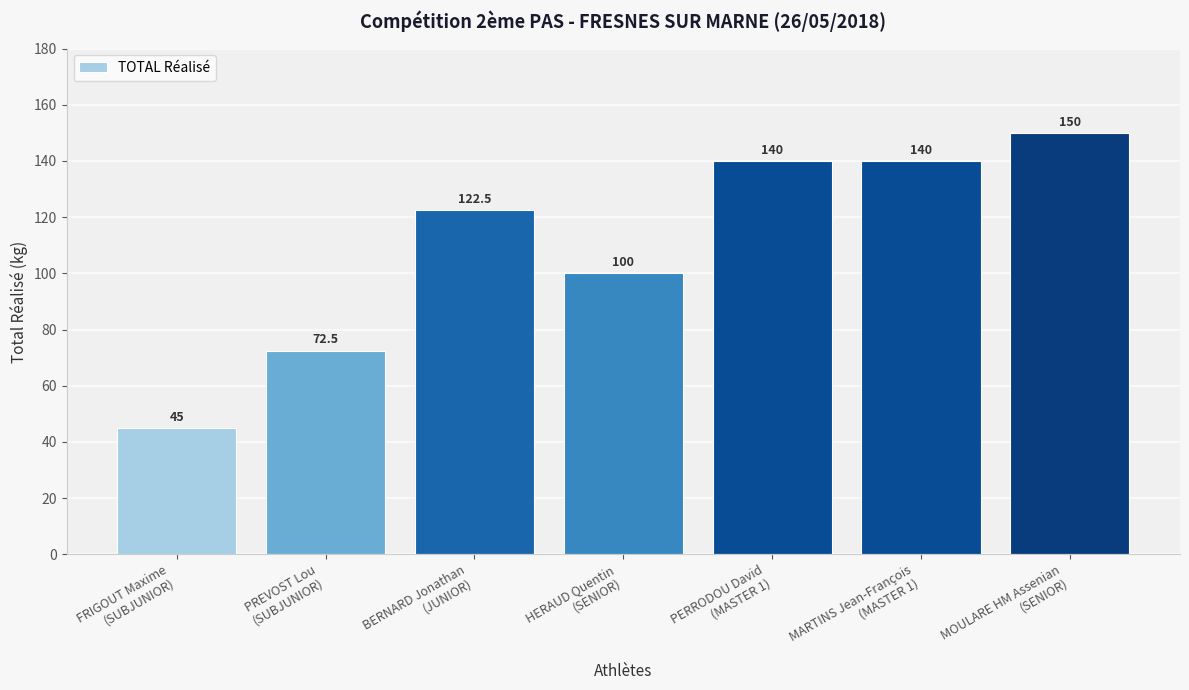

Reading left to right, extract all data points from this chart.

45.0	72.5	122.5	100.0	140.0	140.0	150.0